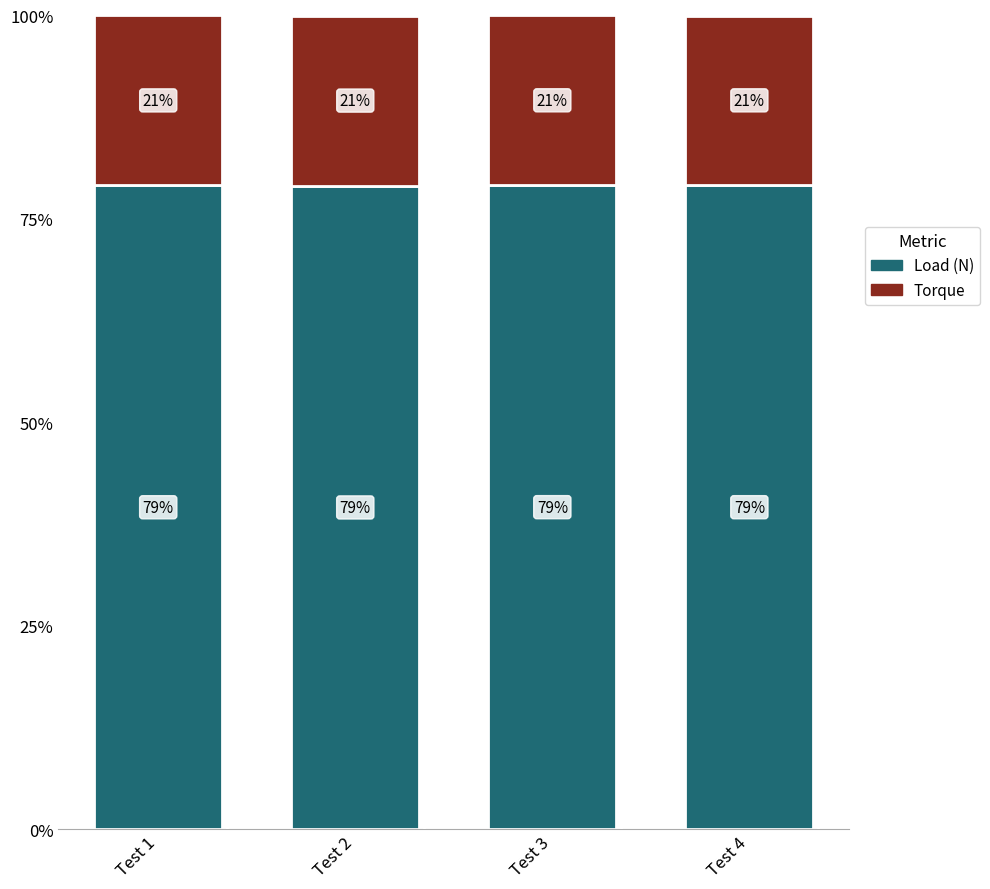

True or false: Load (N) has a value of 79.1 at Test 4.

True